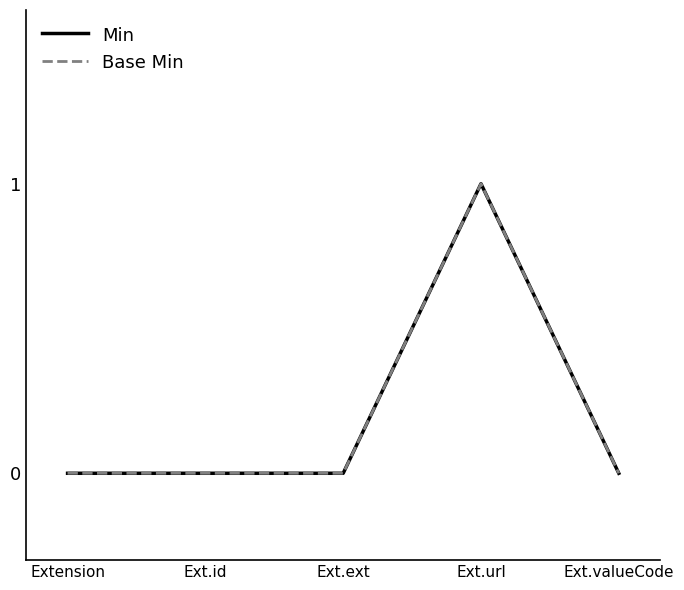

Does the chart have visible grid lines?

No